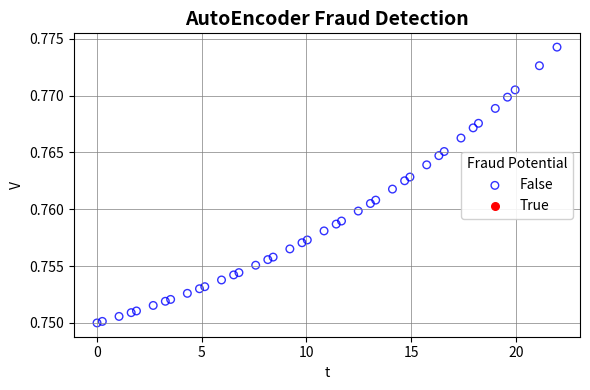

What is the range of X values (max minus min)?

22.0